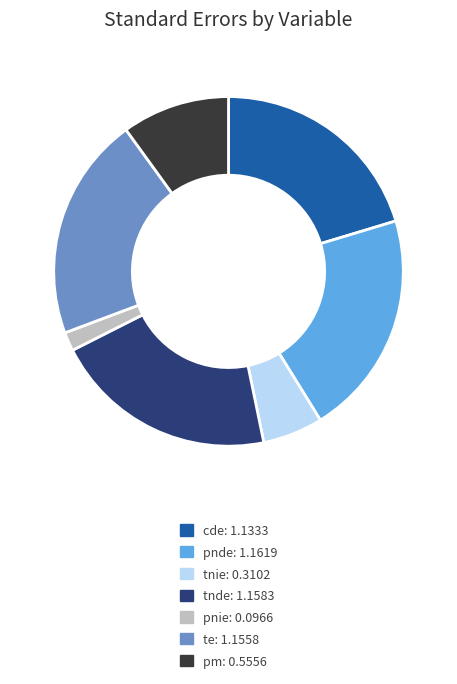

Approximately how many times larger is the value at tnde compared to pnde?

1.0